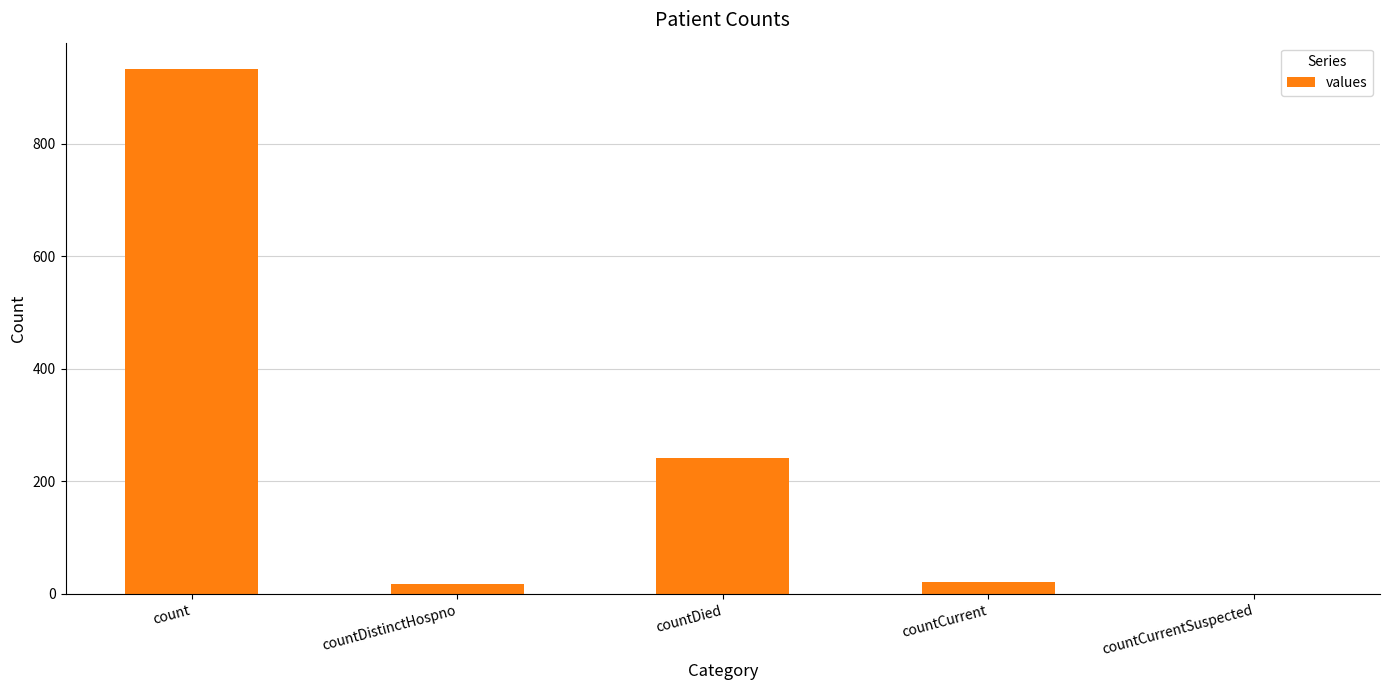

Which label corresponds to the largest value in the chart?

count